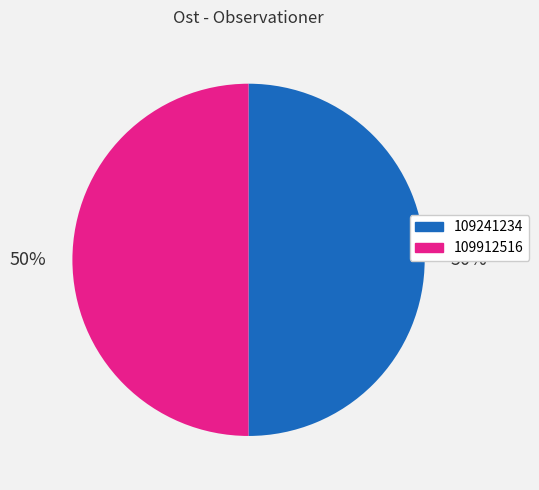

How many segments does this pie chart have?

2